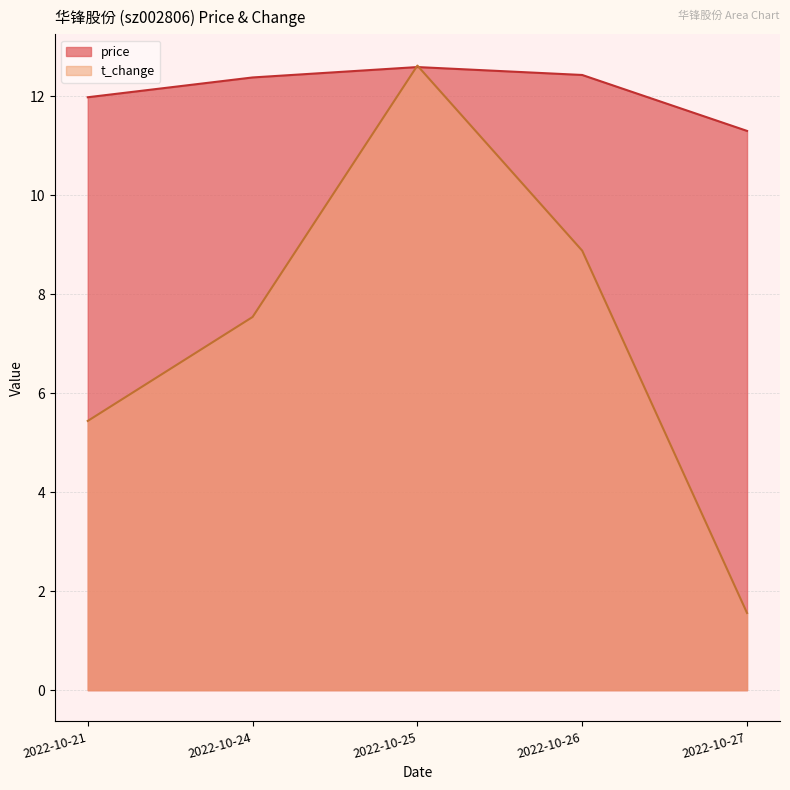

What is the total value across all series at 2022-10-27?

12.9